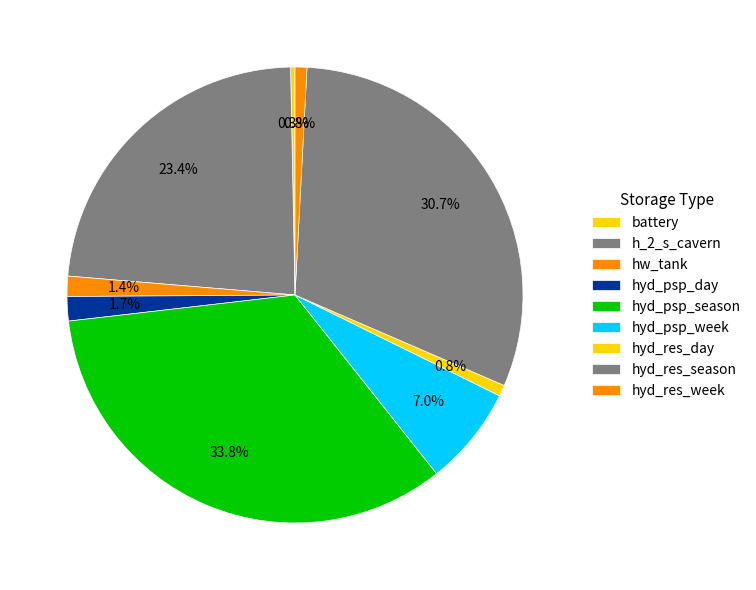

What is the largest slice in the pie chart?

hyd_psp_season